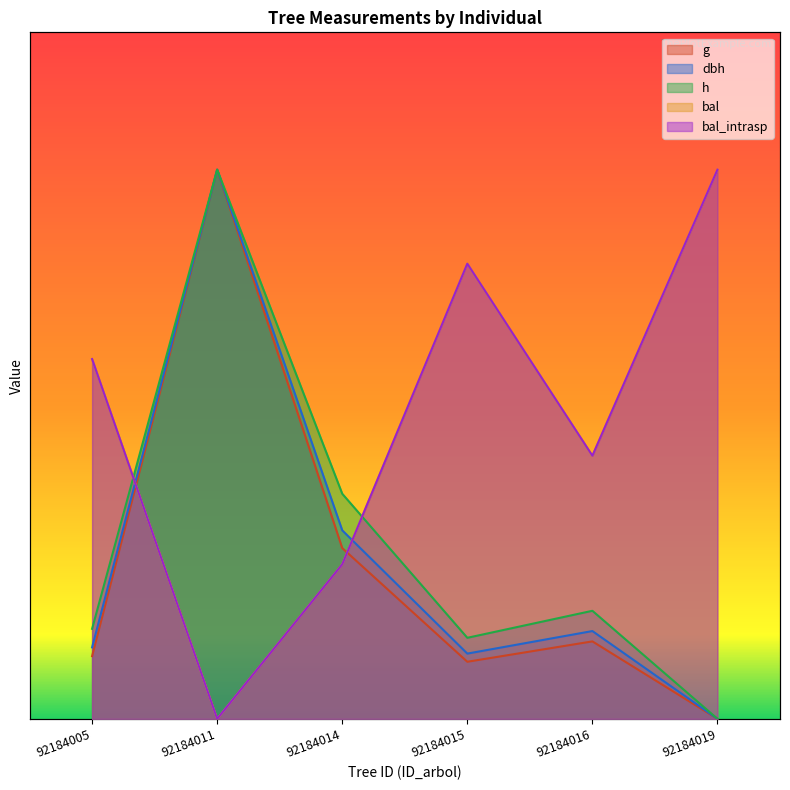

The dbh series shows 0.0 at 92184019. True or false?

True